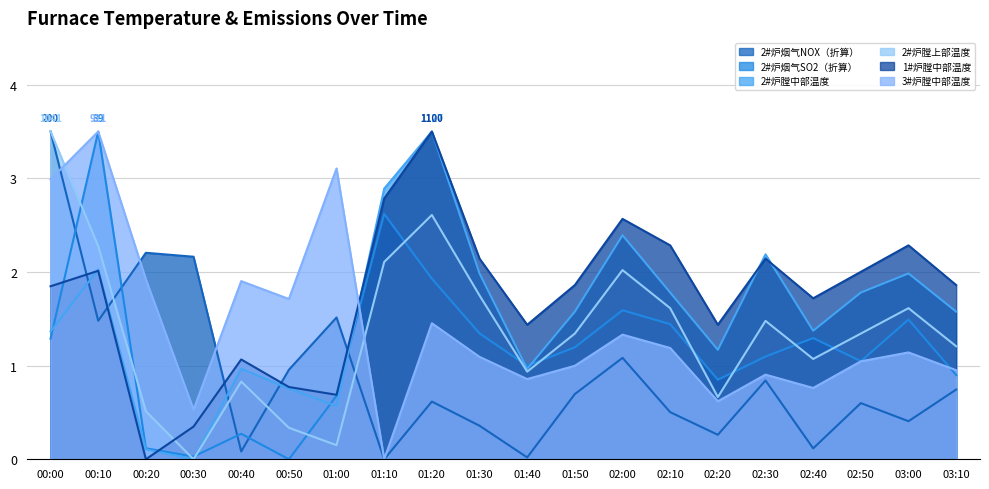

What is the difference between the second highest and minimum values in the 1#炉膛中部温度 series?

2.8